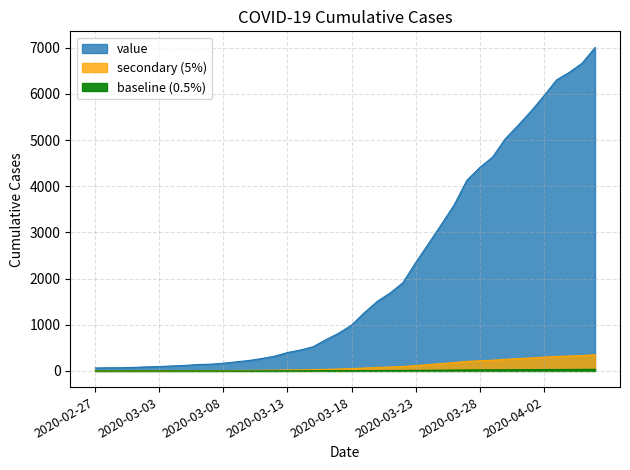

What is the change in value from 2020-03-19 to 2020-04-02?

+4692